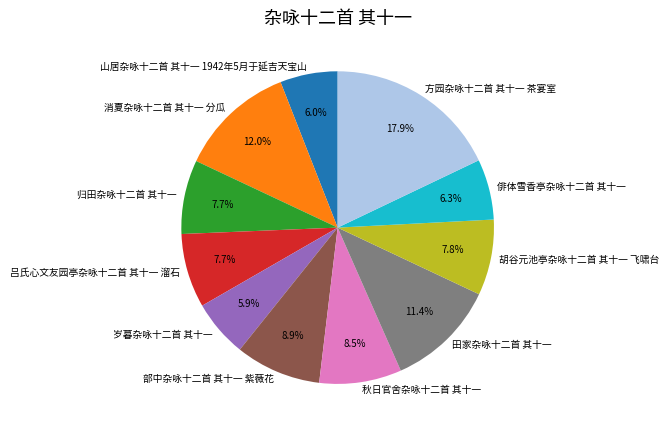

Does 岁暮杂咏十二首 其十一 represent more than half of the total?

No